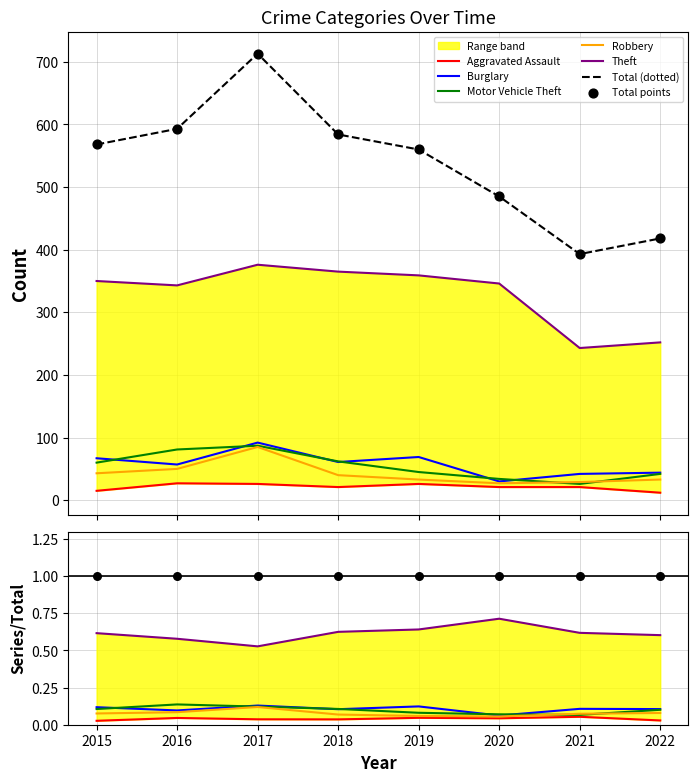

Which series has the largest Y range (max minus min)?

Total